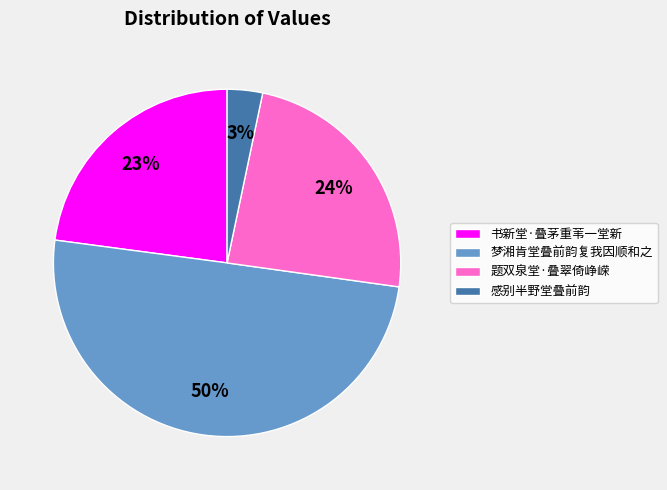

Which has a higher value, 题双泉堂·叠翠倚峥嵘 or 梦湘肯堂叠前韵复我因顺和之?

梦湘肯堂叠前韵复我因顺和之